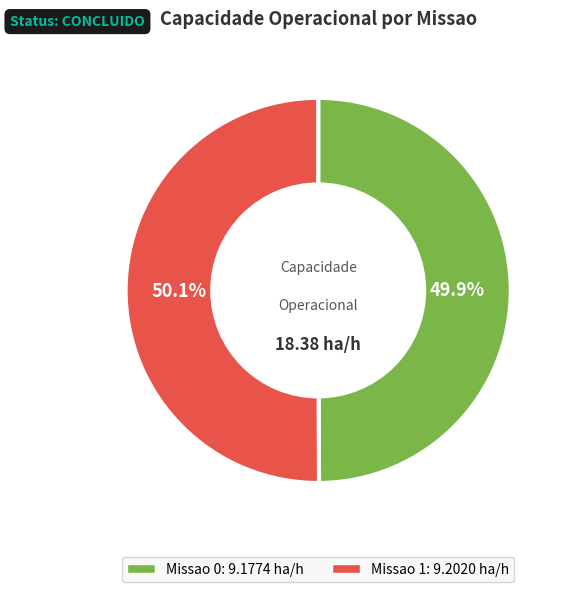

What percentage is the Missao 0 slice, to the nearest percent?

50%